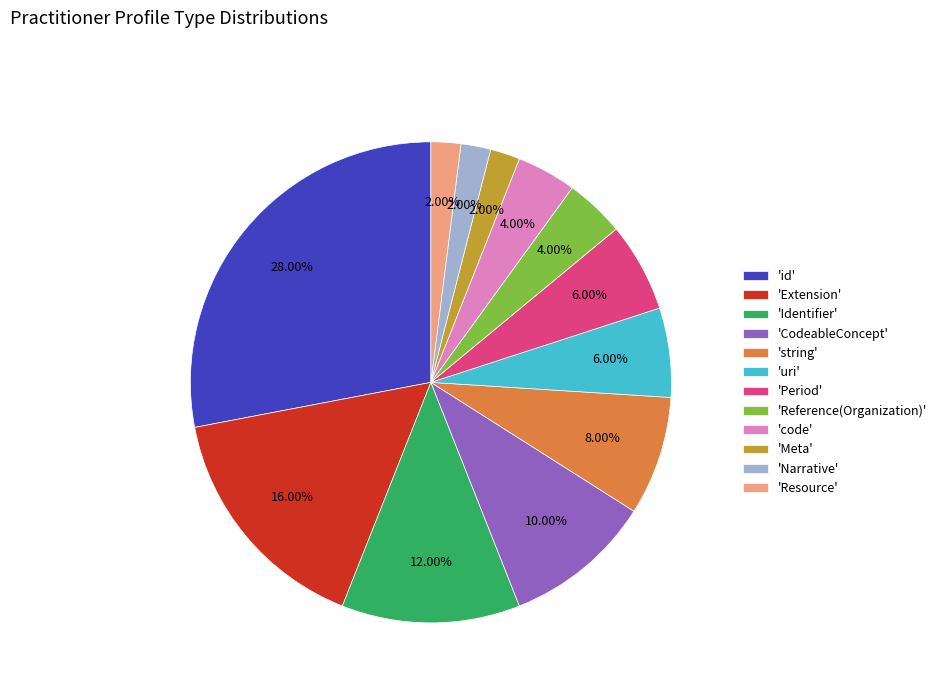

To the nearest percent, what is the average slice percentage?

8%